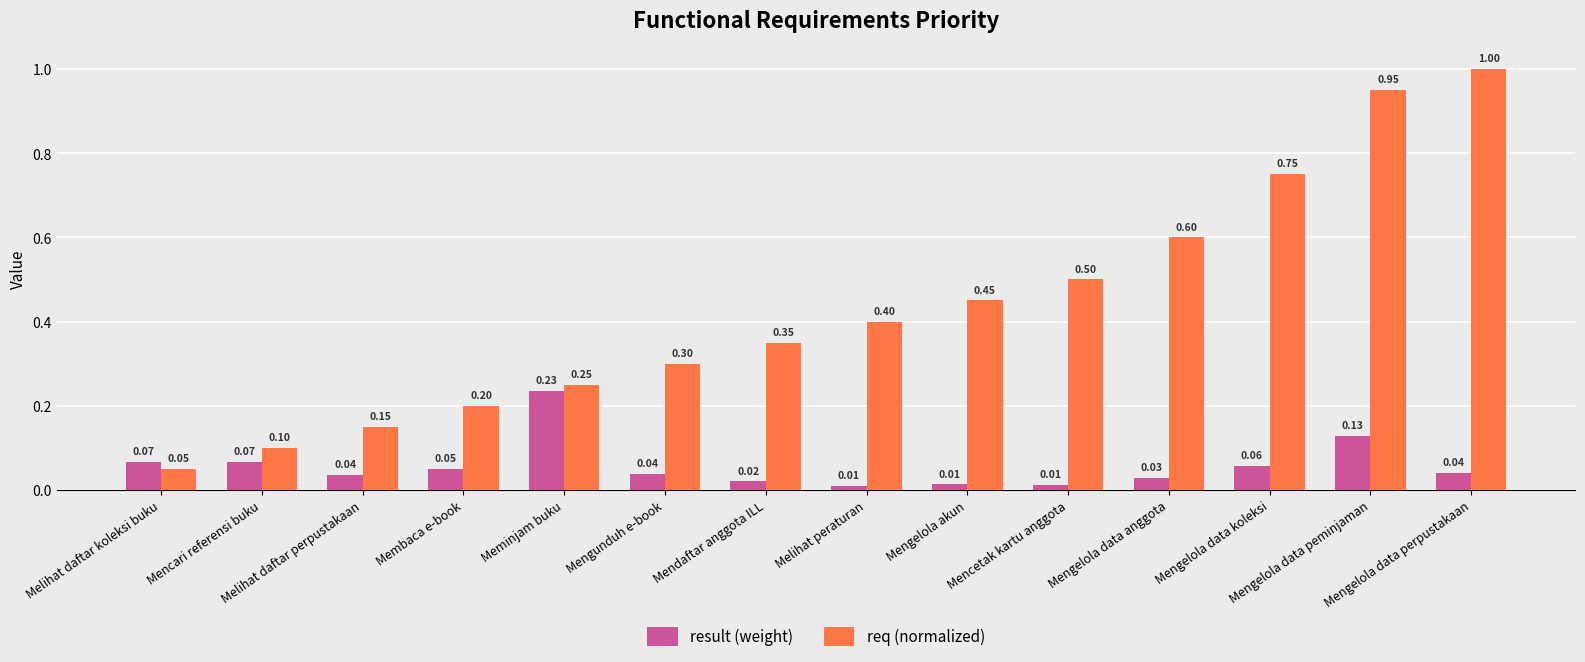

List the series in order of their overall mean, lowest first.

result (weight), req (normalized)